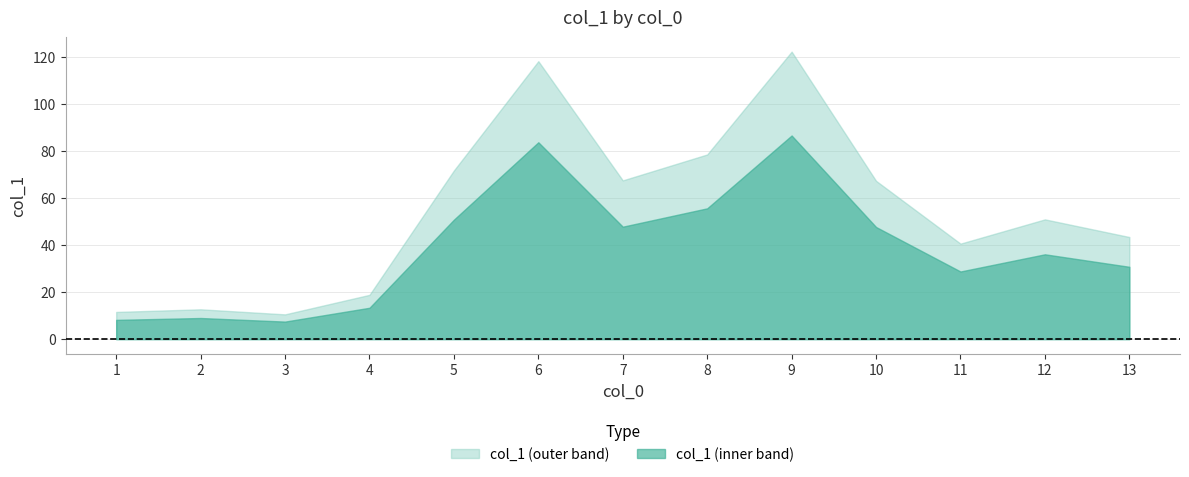

What is the minimum value shown in the chart?

7.5